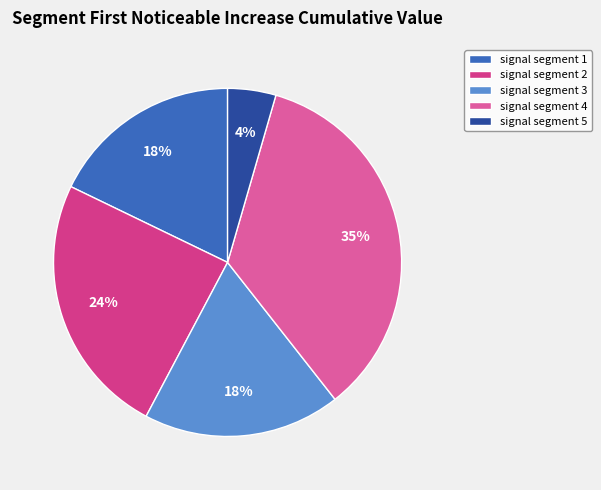

How many slices are in this pie chart?

5